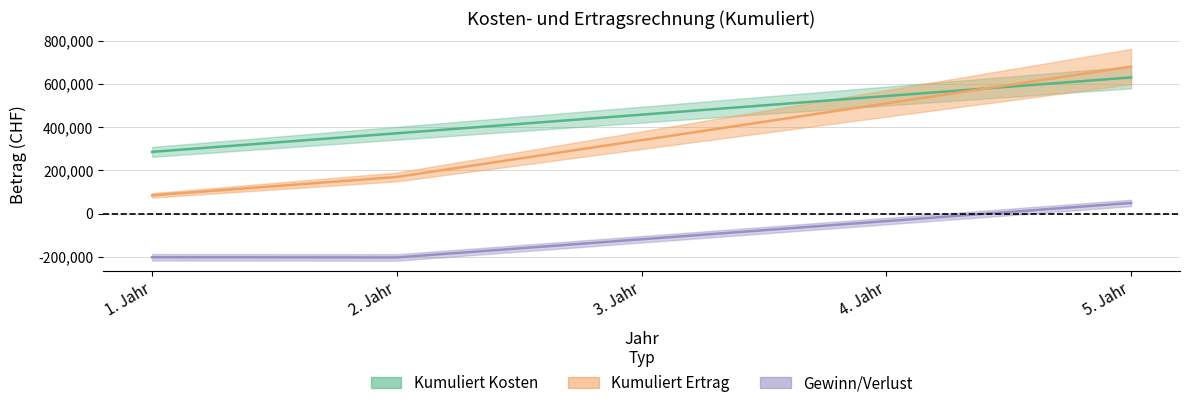

What is the value of the Gewinn/Verlust point at the 3rd from the left?

-118000